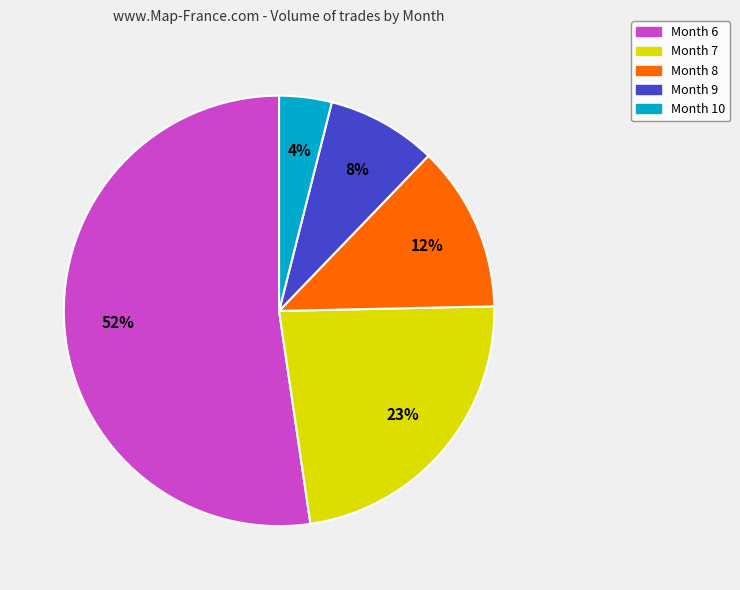

Approximately how many times larger is the value at Month 8 compared to Month 7?

0.5